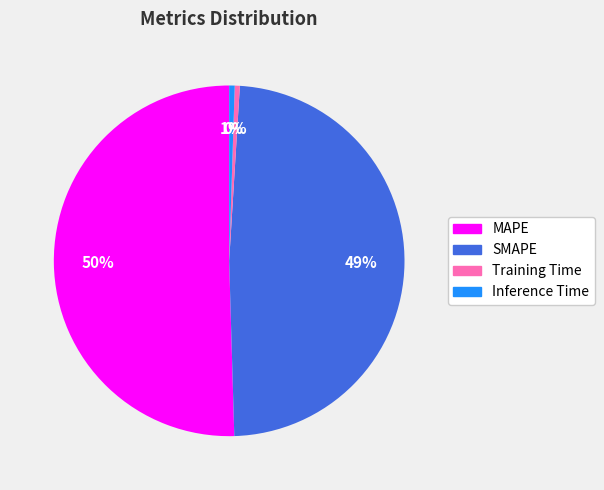

What percentage is the SMAPE slice, to the nearest percent?

49%